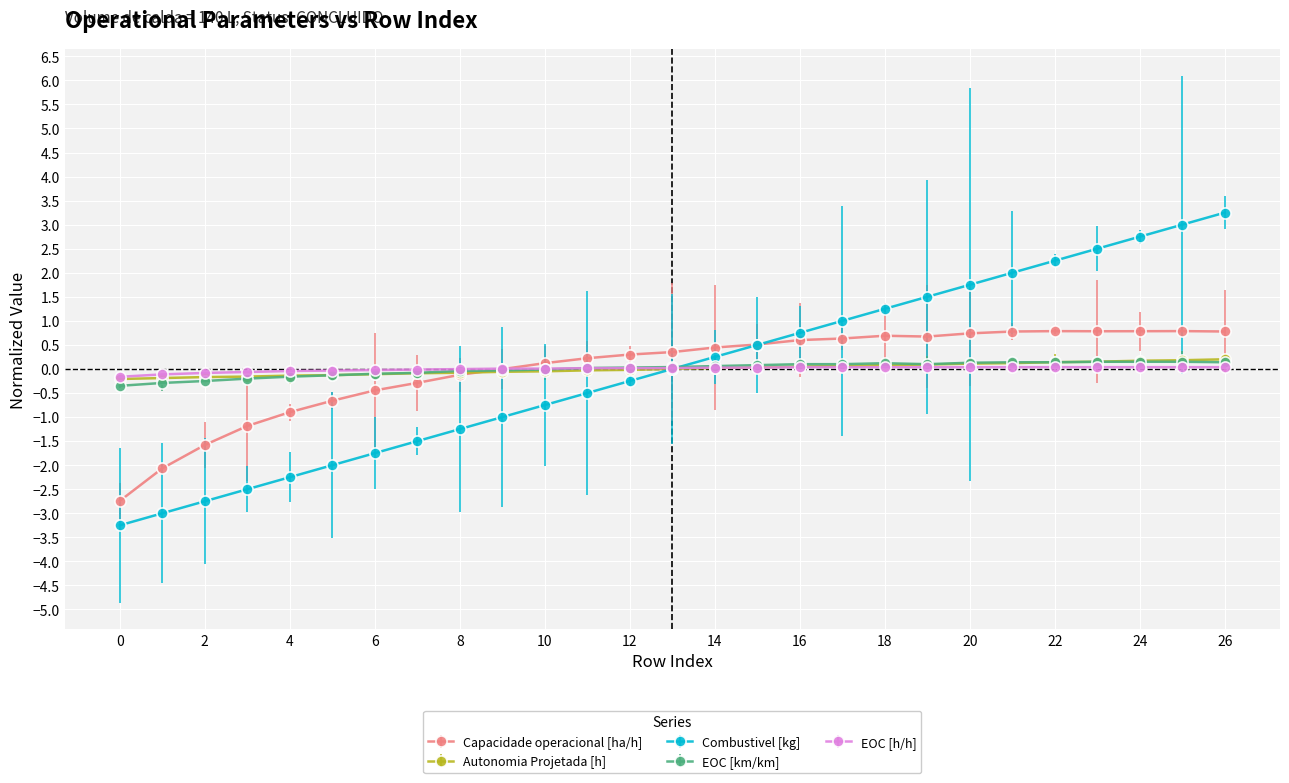

How many lines are shown in the chart?

5